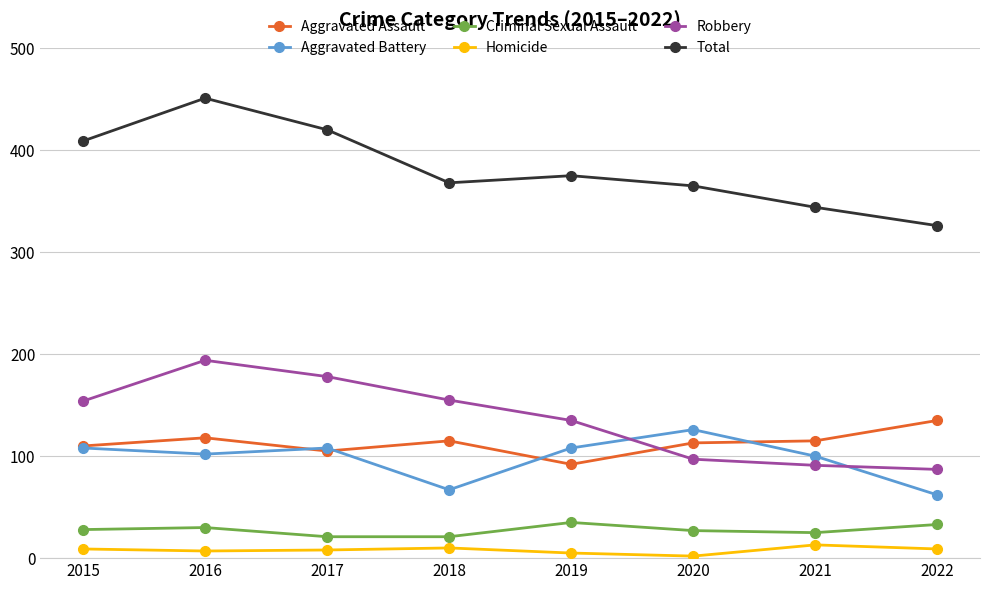

Which category has the highest value in the Robbery series?

2016